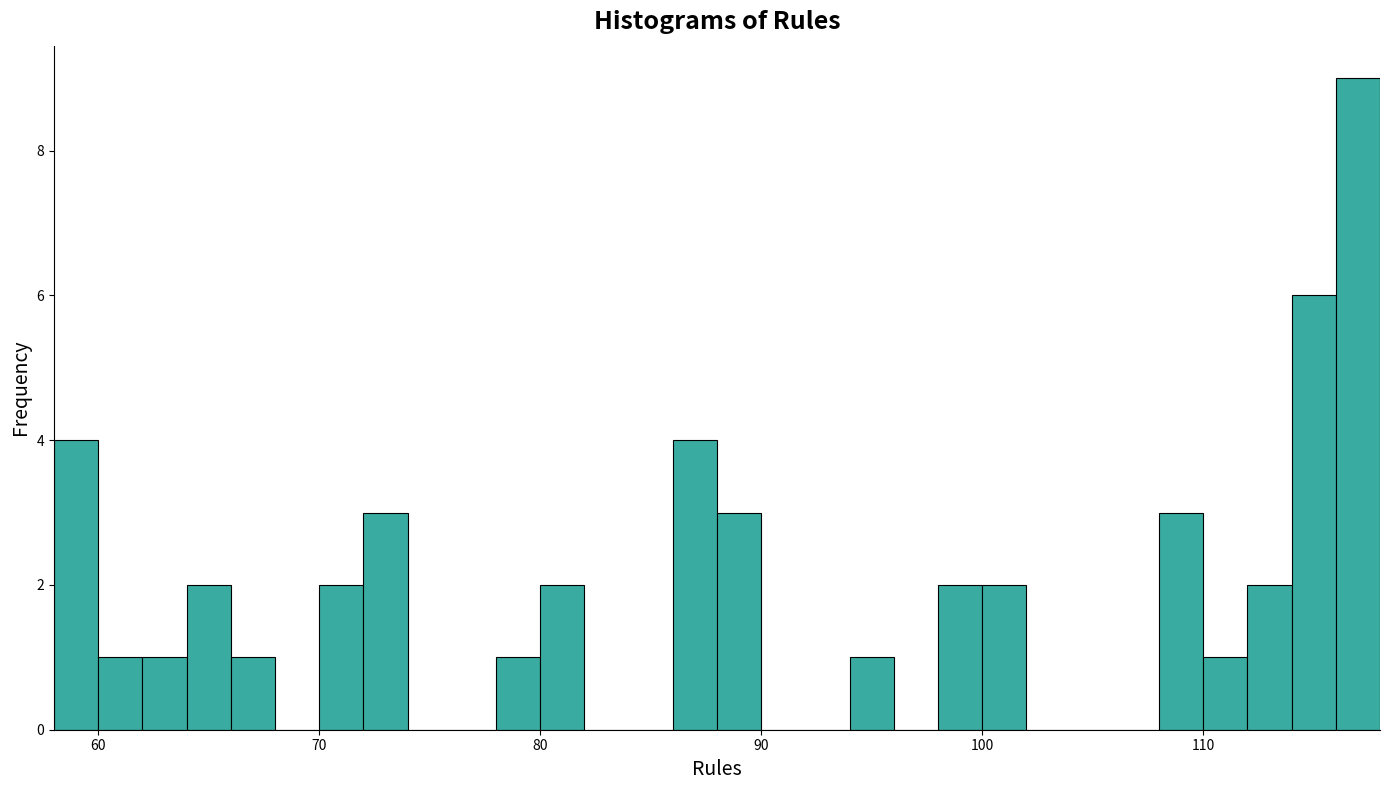

Read against the x-axis, roughly where is the centre of the tallest bar?

117